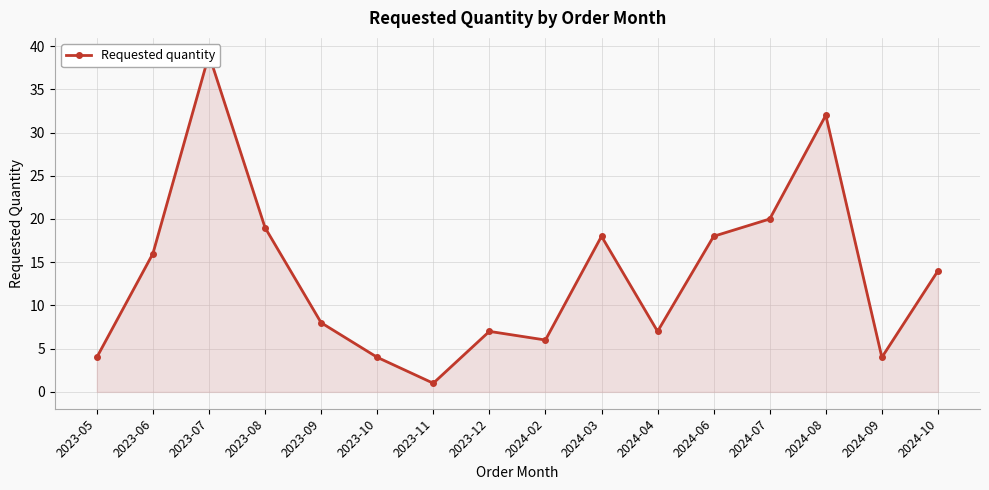

Approximately how many times larger is the value at 2023-06 compared to 2024-04?

2.3